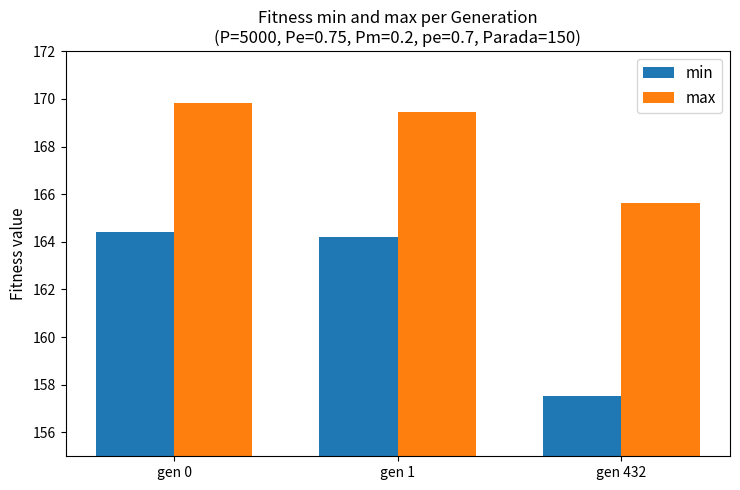

True or false: min has a value of 164.2 at gen 1.

True